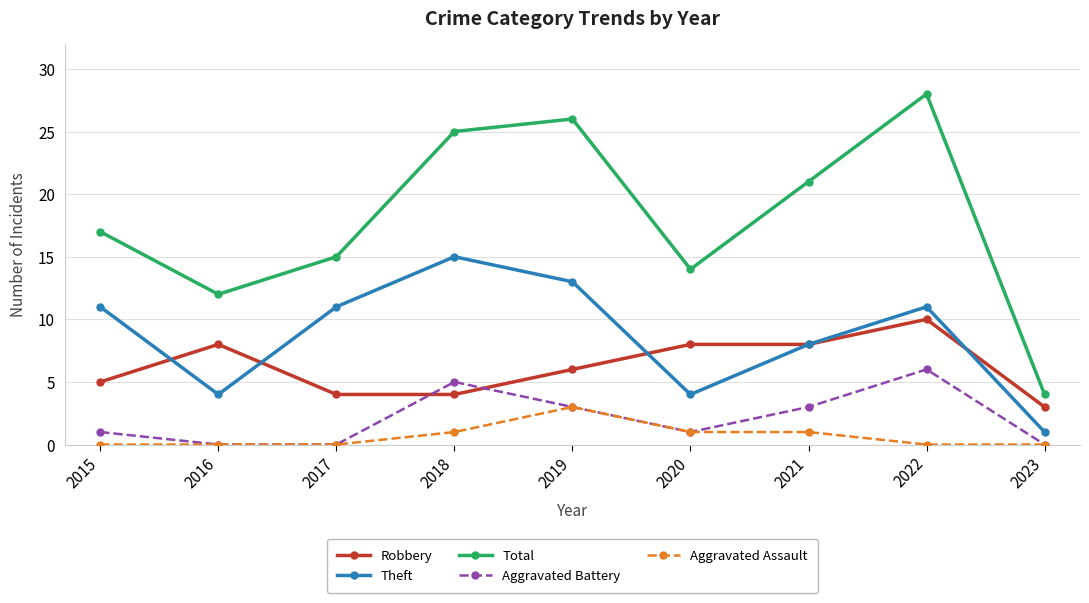

True or false: Aggravated Assault and Theft intersect in this chart.

False